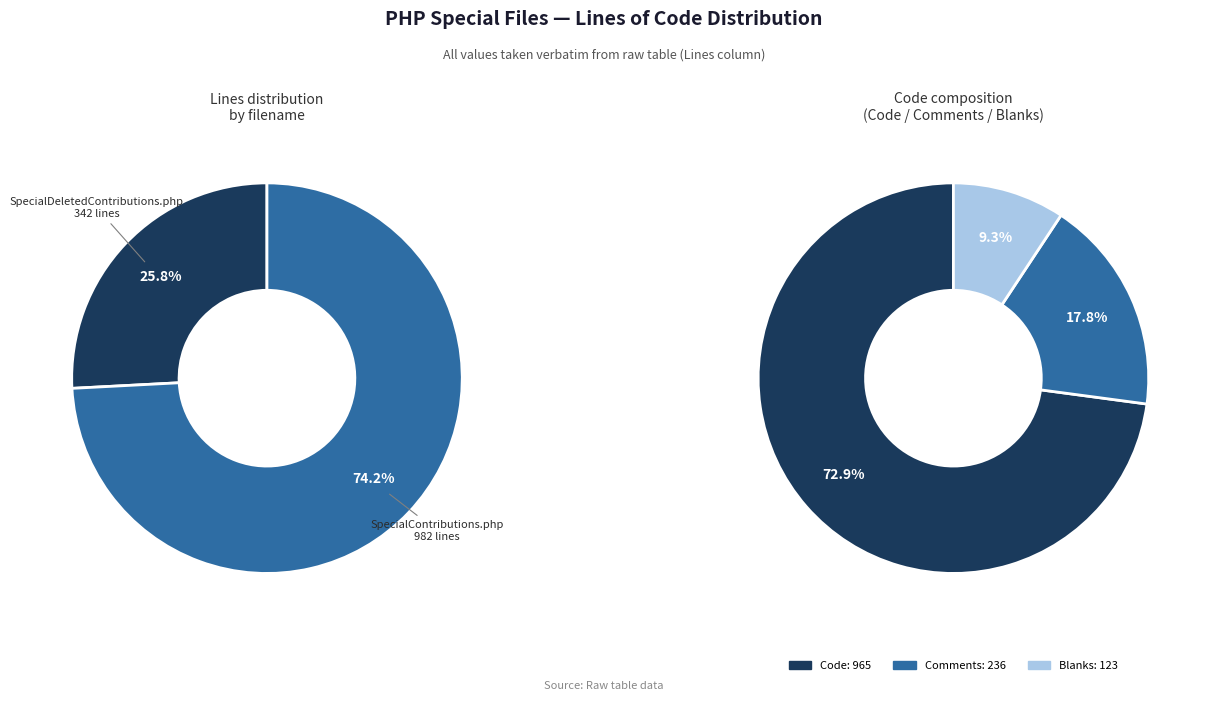

To the nearest percent, what is the combined percentage of SpecialDeletedContributions.php and SpecialContributions.php?

100%